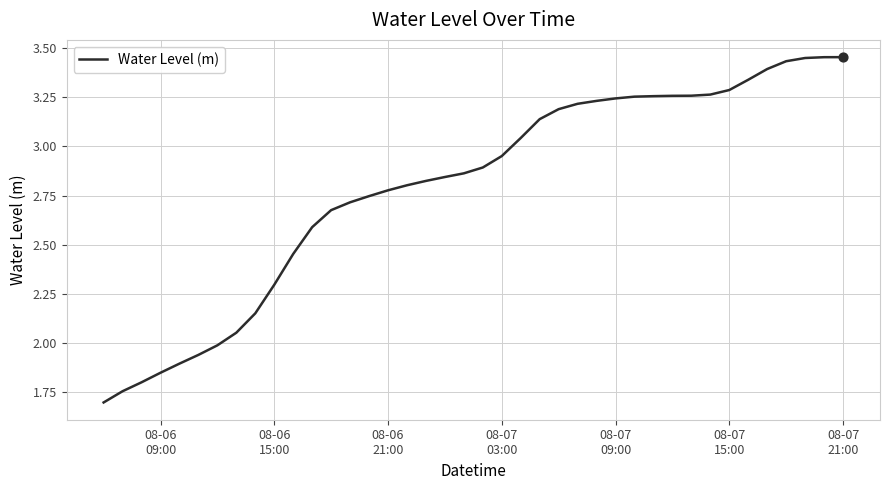

What is the minimum value shown in the chart?

1.7